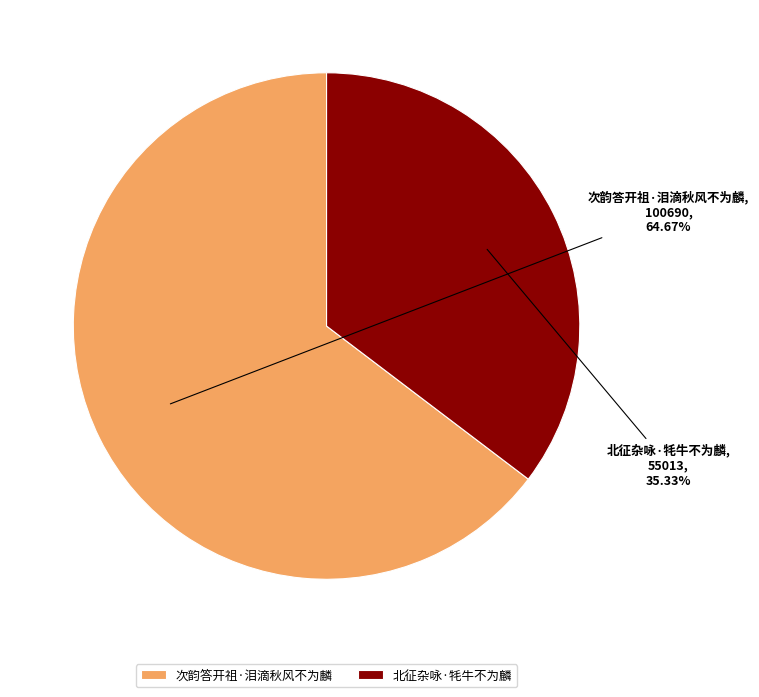

What is the smallest slice in the pie chart?

北征杂咏·牦牛不为麟